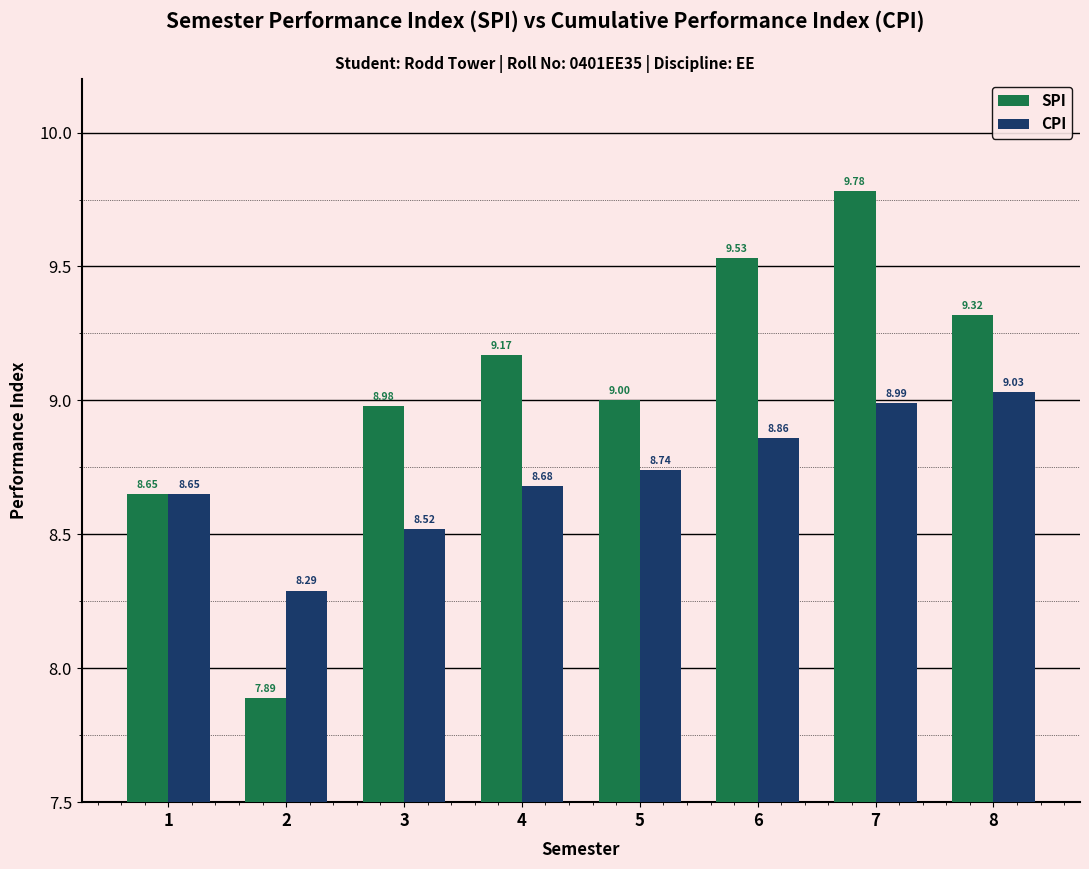

At which category is the sum across all series the highest?

7